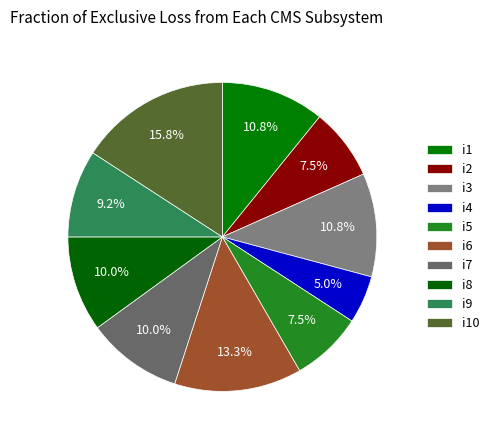

Which slice is the smallest?

i4